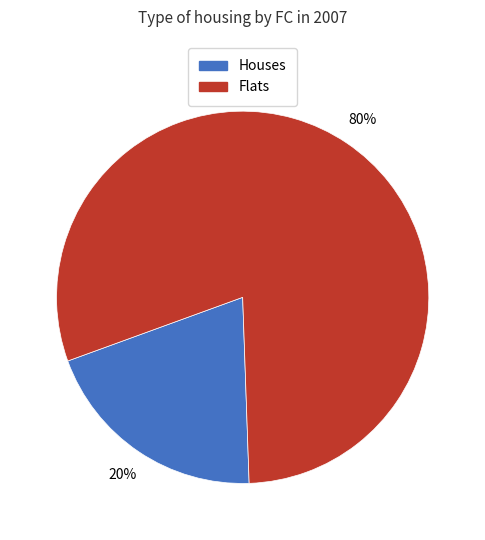

To the nearest percent, what is the difference between the largest and smallest slice percentages?

60%